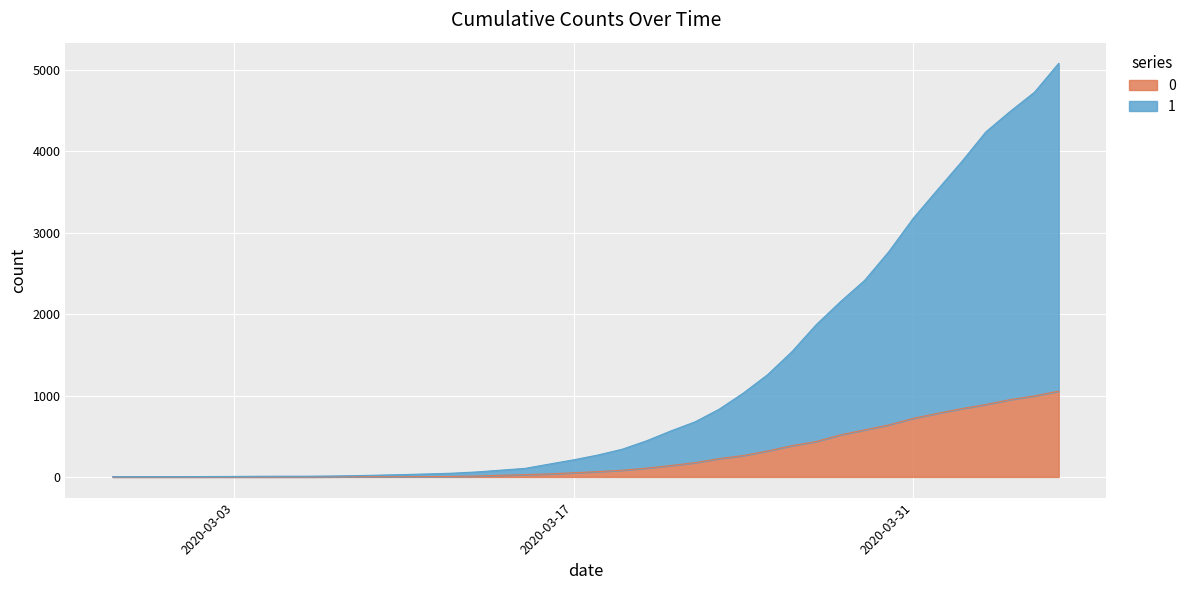

Which label corresponds to the smallest value in the chart?

2020-02-27